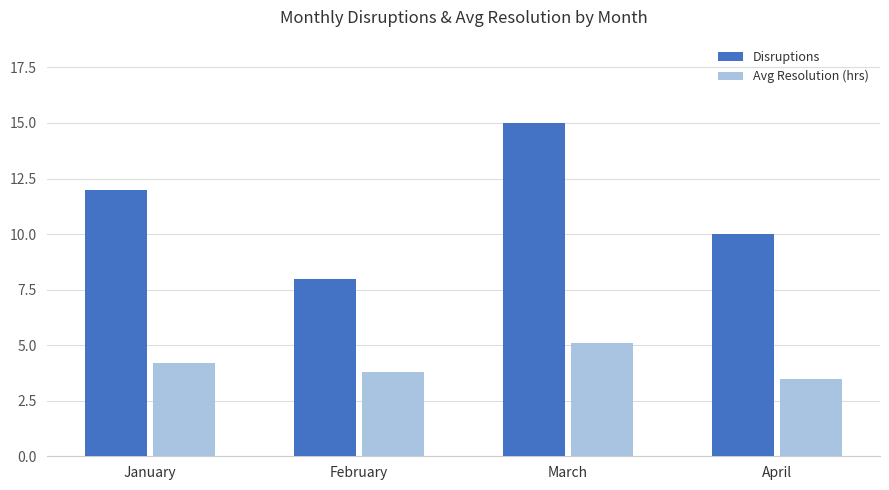

List the labels in order of Disruptions value, largest first.

March, January, April, February